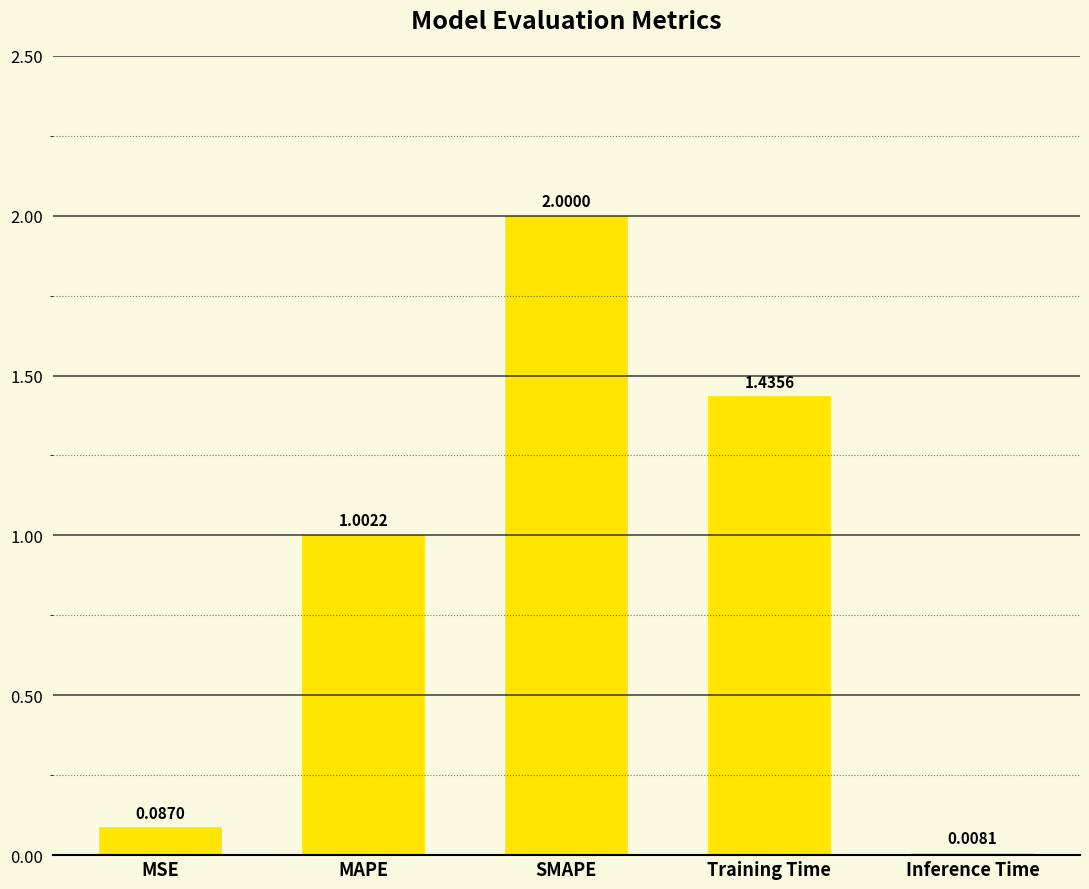

Which category has the lowest value across all series?

Inference Time